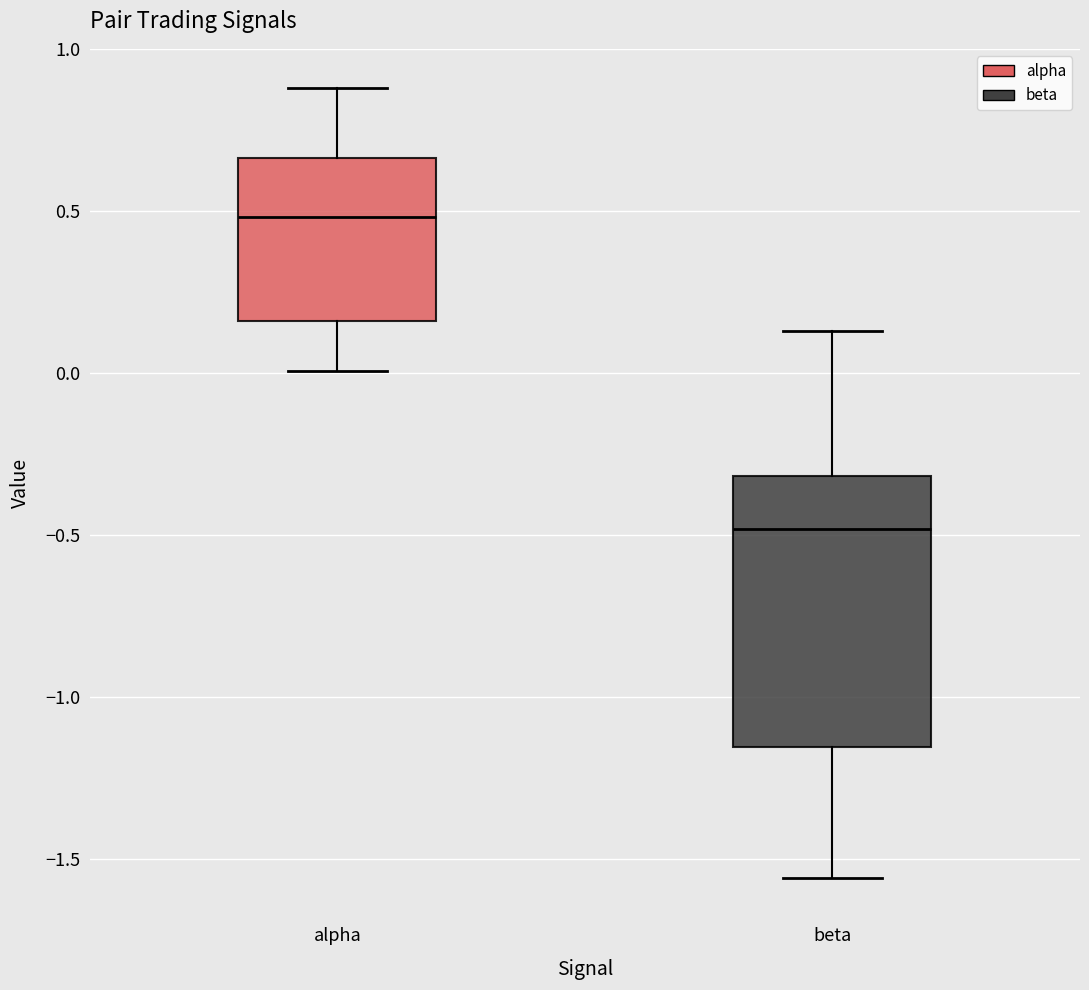

Where is the upper edge of the box for alpha on the y-axis? The values are not printed on the chart, so give them approximately, as read against the axis.

0.65